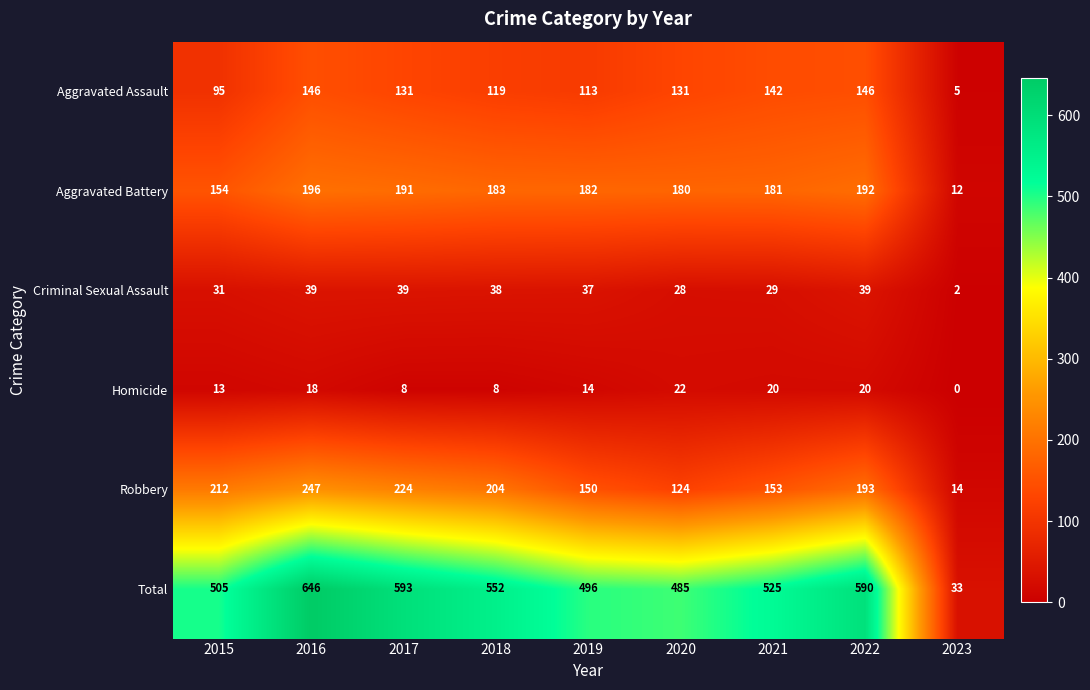

How many values in the Aggravated Battery series are below 182?

4